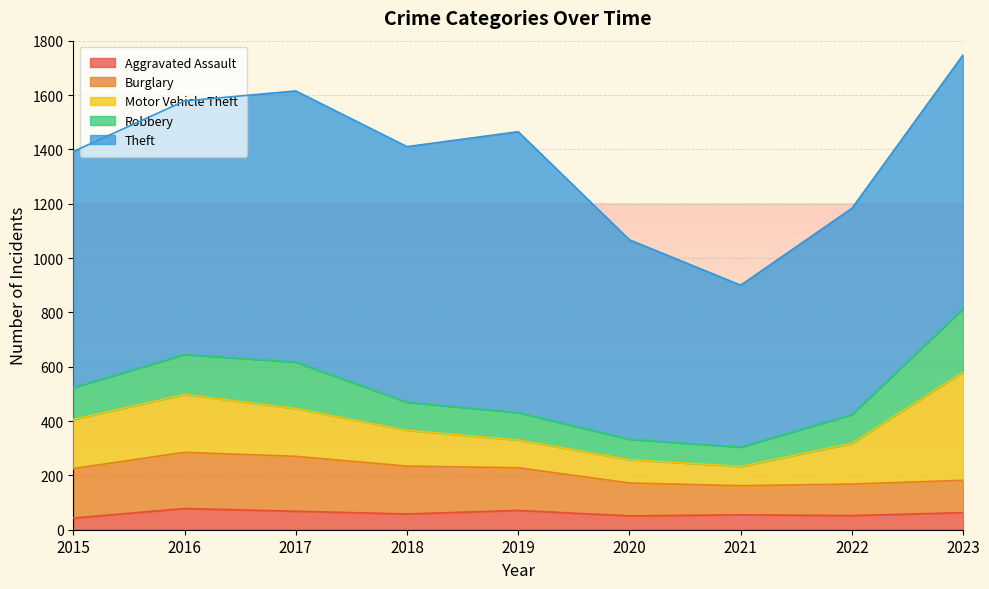

How many lines are shown in the chart?

5